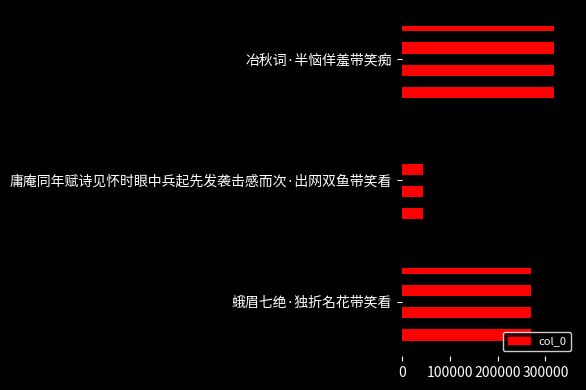

What is the sum of the values at 0 and 200000?

587121